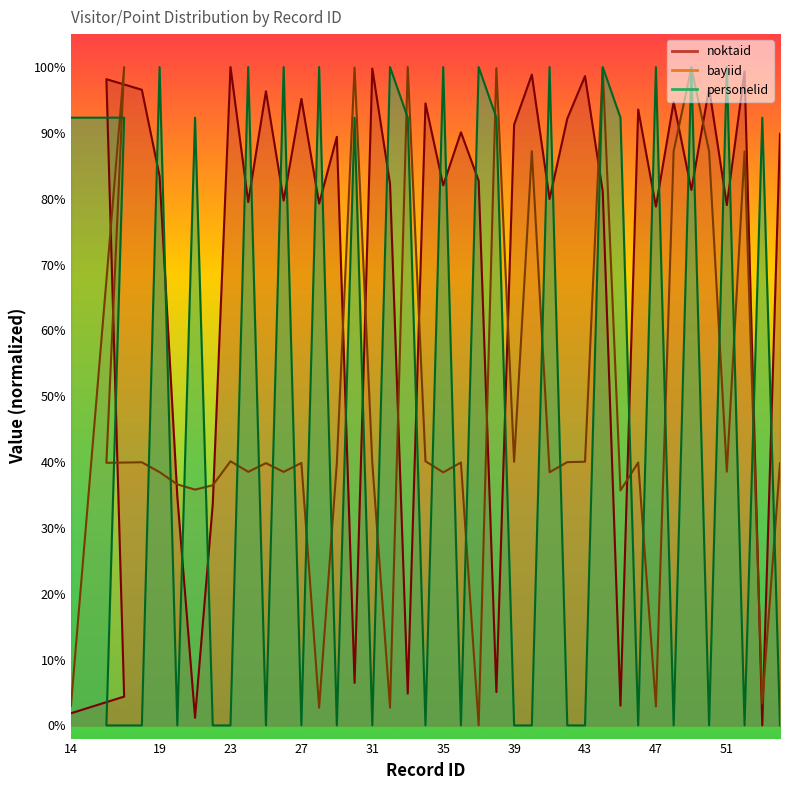

Reading left to right, extract all data points from this chart.

noktaid: 14=0.0	17=0.0	16=1.0	18=1.0	19=0.8	20=0.3	21=0.0	22=0.3	23=1.0	24=0.8	25=1.0	26=0.8	27=1.0	28=0.8	29=0.9	30=0.1	31=1.0	32=0.8	33=0.0	34=0.9	35=0.8	36=0.9	37=0.8	38=0.1	39=0.9	40=1.0	41=0.8	42=0.9	43=1.0	44=0.8	45=0.0	46=0.9	47=0.8	48=0.9	49=0.8	50=1.0	51=0.8	52=1.0	53=0.0	54=0.9
bayiid: 14=0.0	17=1.0	16=0.4	18=0.4	19=0.4	20=0.4	21=0.4	22=0.4	23=0.4	24=0.4	25=0.4	26=0.4	27=0.4	28=0.0	29=0.4	30=1.0	31=0.4	32=0.0	33=1.0	34=0.4	35=0.4	36=0.4	37=0.0	38=1.0	39=0.4	40=0.9	41=0.4	42=0.4	43=0.4	44=1.0	45=0.4	46=0.4	47=0.0	48=0.9	49=1.0	50=0.9	51=0.4	52=0.9	53=0.0	54=0.4
personelid: 14=0.9	17=0.9	16=0.0	18=0.0	19=1.0	20=0.0	21=0.9	22=0.0	23=0.0	24=1.0	25=0.0	26=1.0	27=0.0	28=1.0	29=0.0	30=0.9	31=0.0	32=1.0	33=0.9	34=0.0	35=1.0	36=0.0	37=1.0	38=0.9	39=0.0	40=0.0	41=1.0	42=0.0	43=0.0	44=1.0	45=0.9	46=0.0	47=1.0	48=0.0	49=1.0	50=0.0	51=1.0	52=0.0	53=0.9	54=0.0